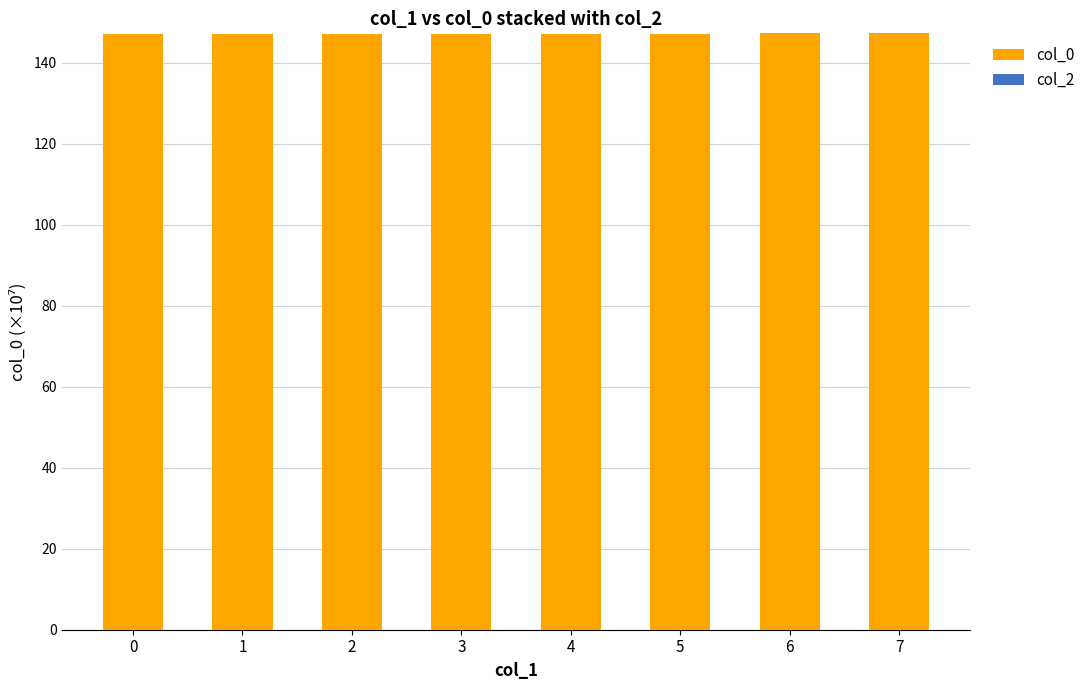

How many bars are there in total?

8